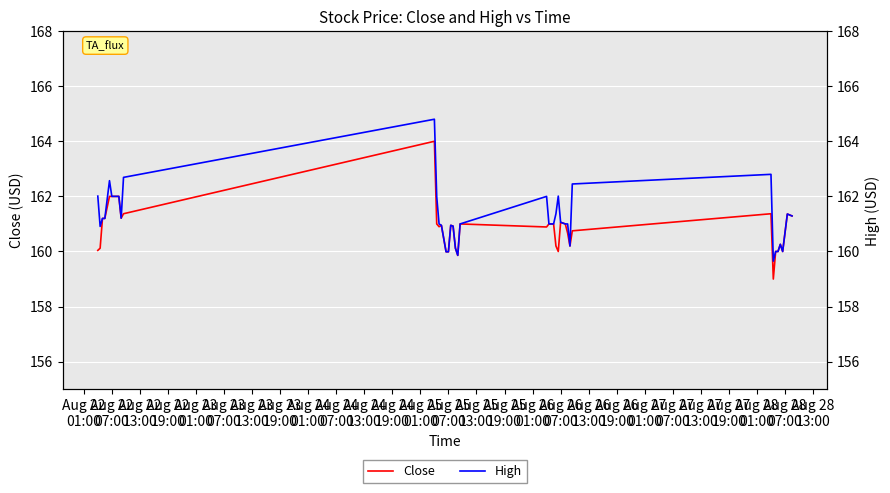

What is the difference between the maximum and minimum values in the Close series?

5.0